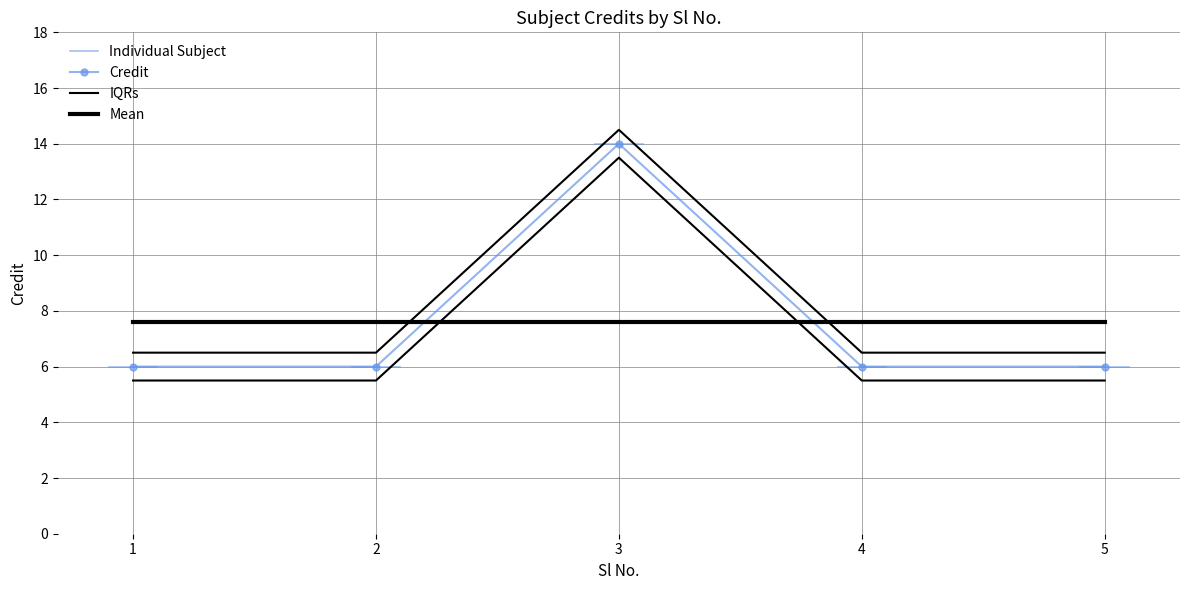

What is the ratio of the value at 2 to the value at 1?

1.0